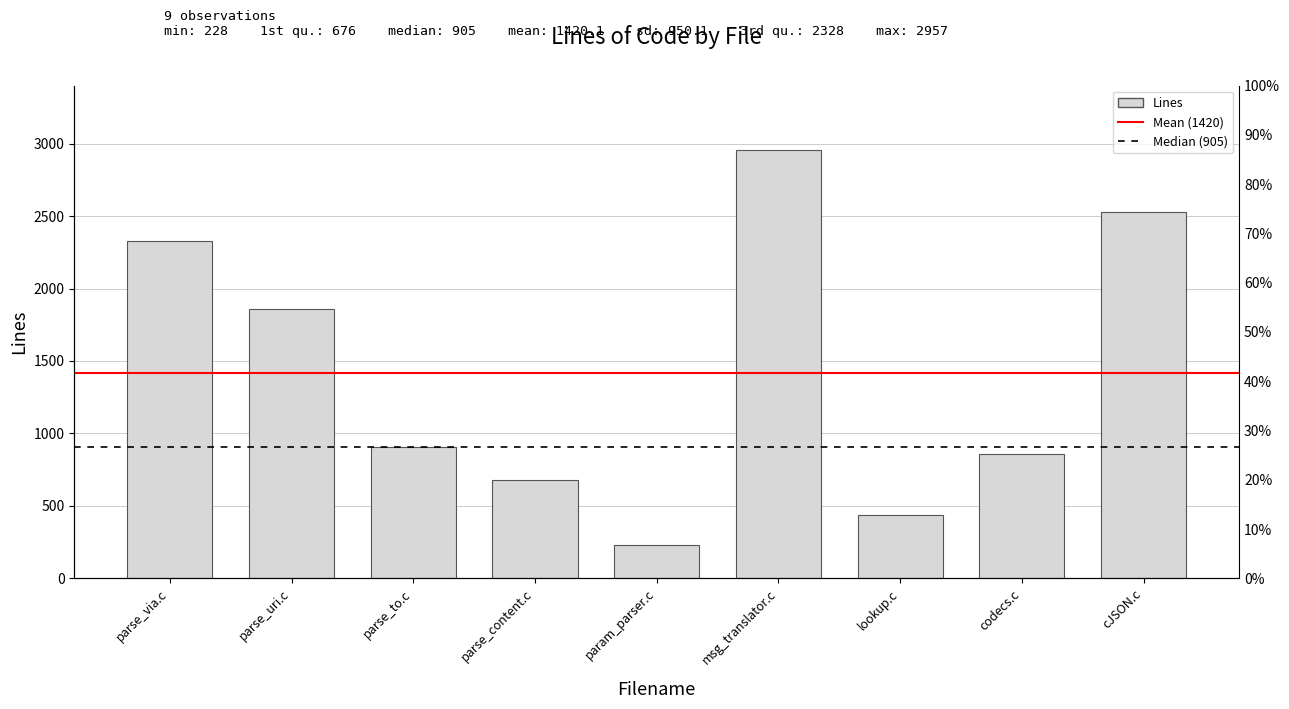

Reading left to right, what are all the values shown in this chart?

2328	1857	905	676	228	2957	440	860	2530